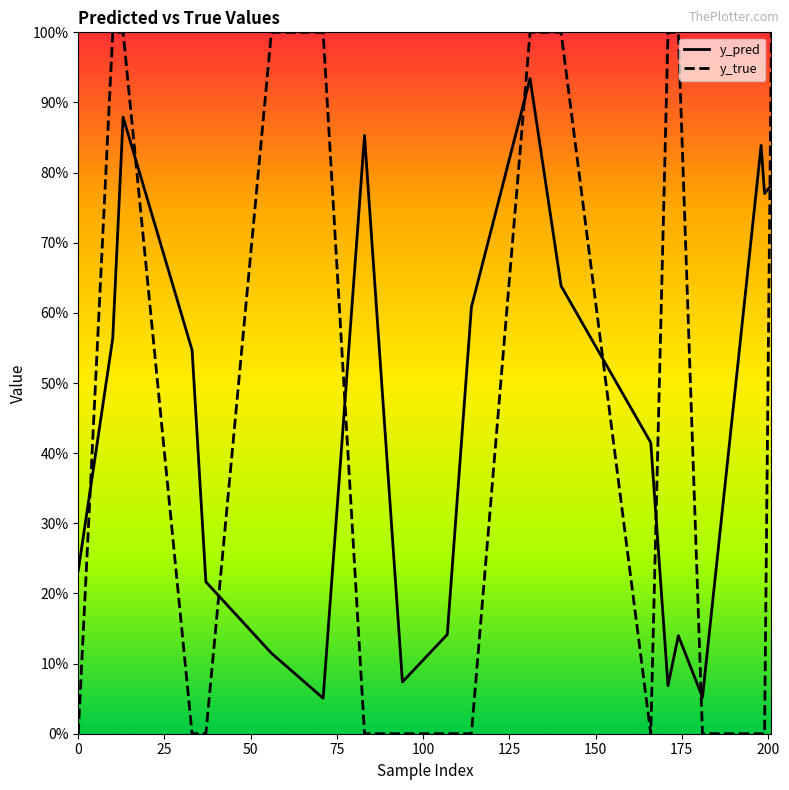

What are all the series names shown in the legend?

y_pred, y_true